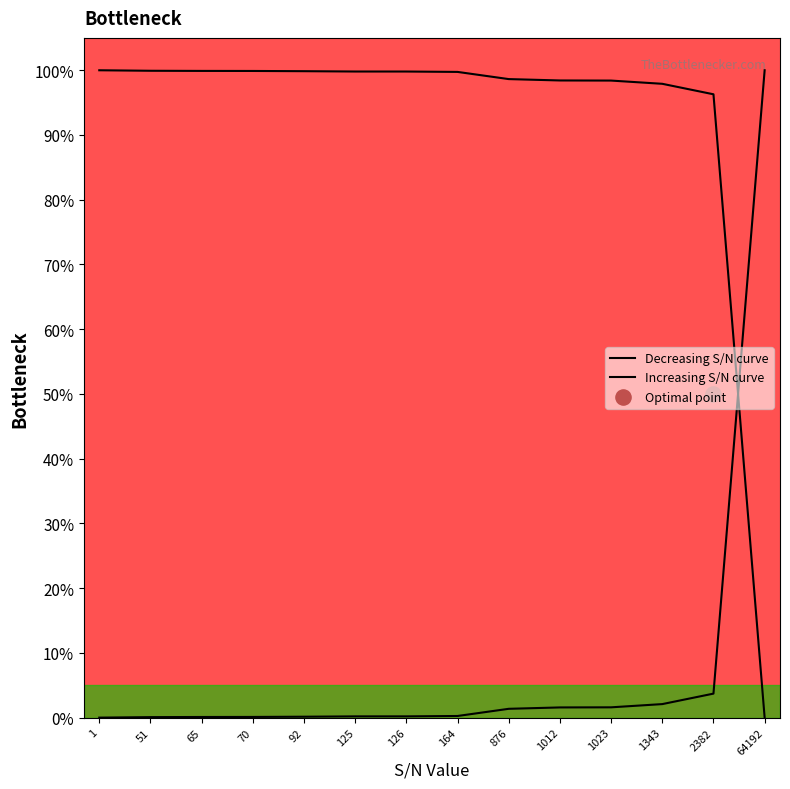

Between 70 and 876, which is larger?

70